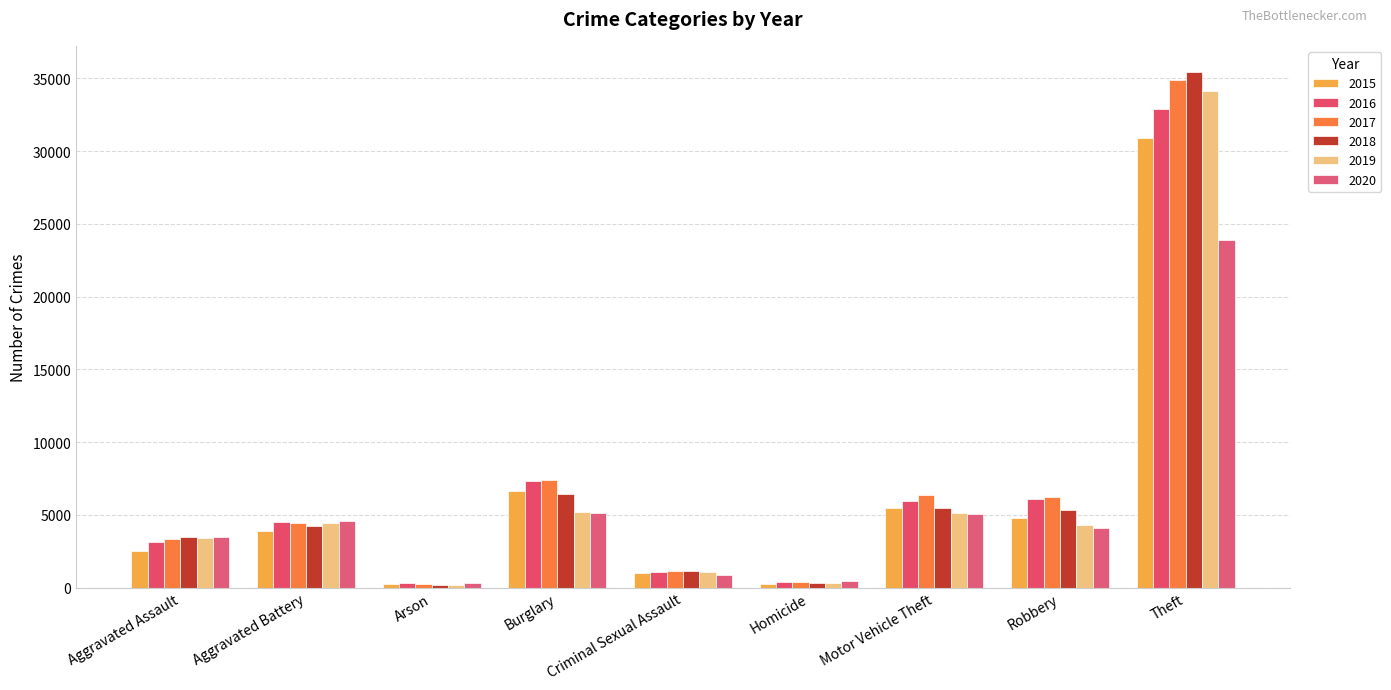

The 2019 series shows 201 at Arson. True or false?

True